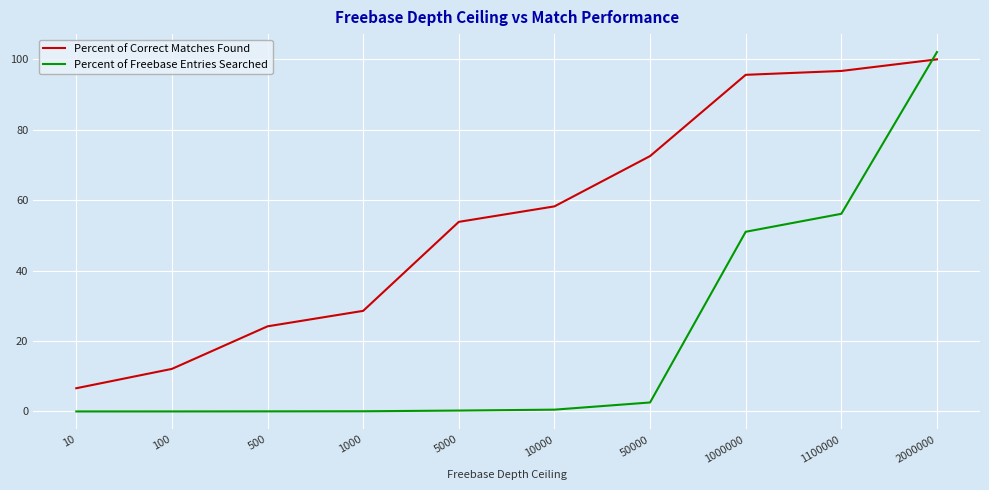

List the series in order of their peak value, highest first.

Percent of Freebase Entries Searched, Percent of Correct Matches Found